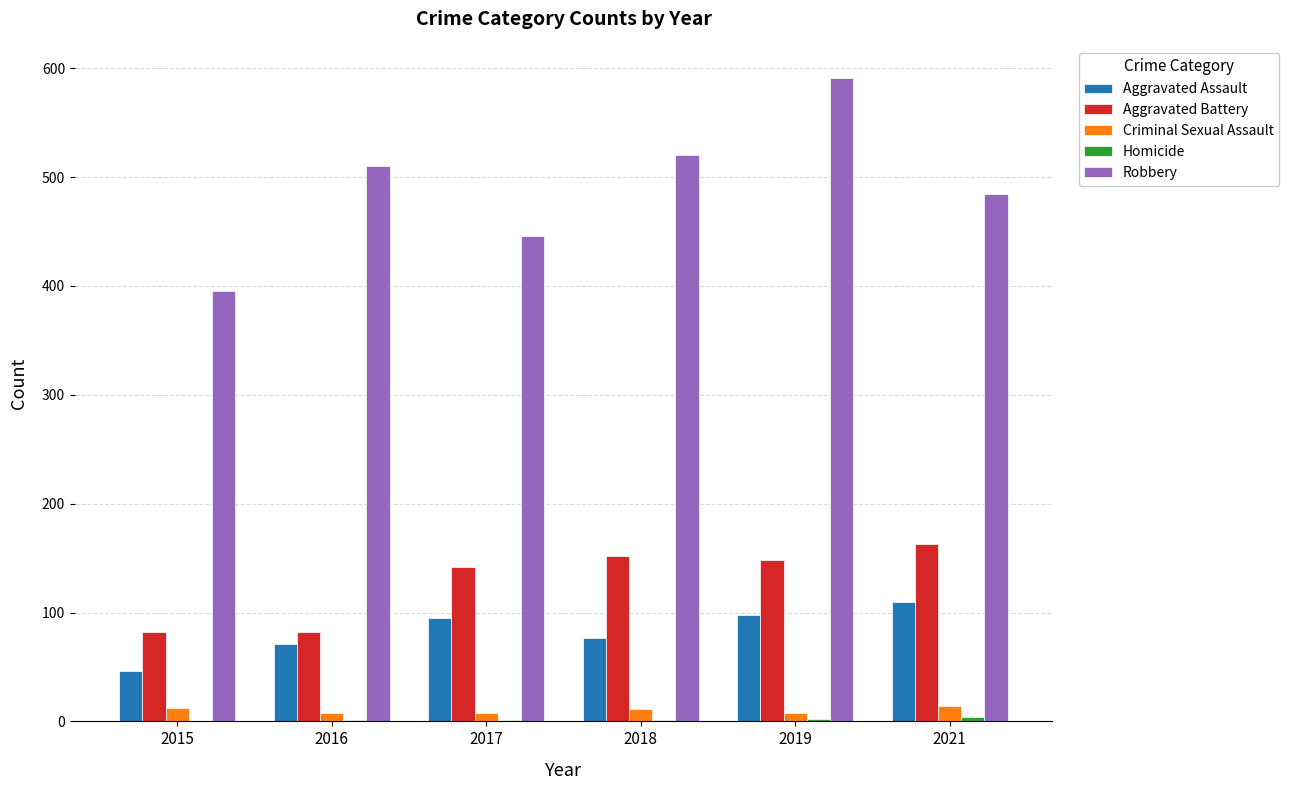

Which series changed the most between 2018 and 2019?

Robbery